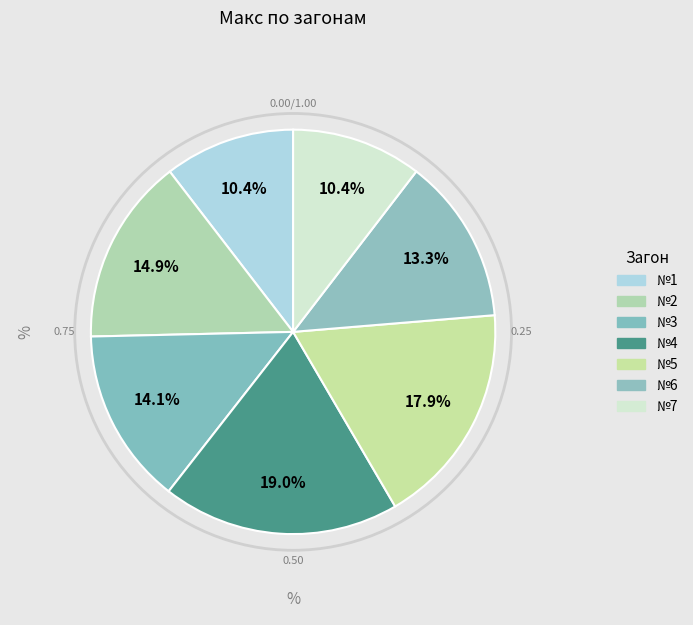

True or false: №5 accounts for 8% of the total.

False